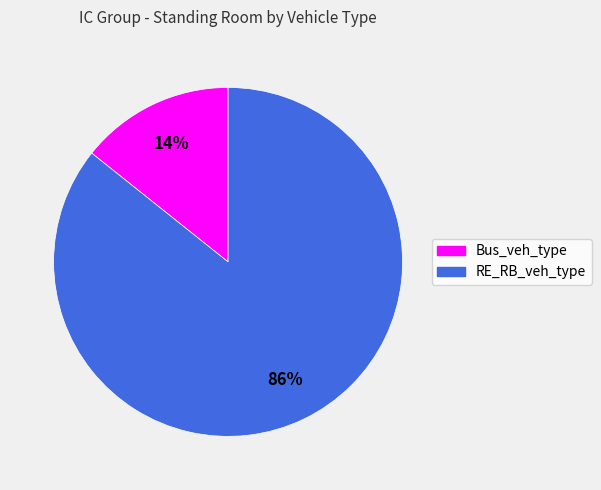

Count the number of slices in the pie.

2